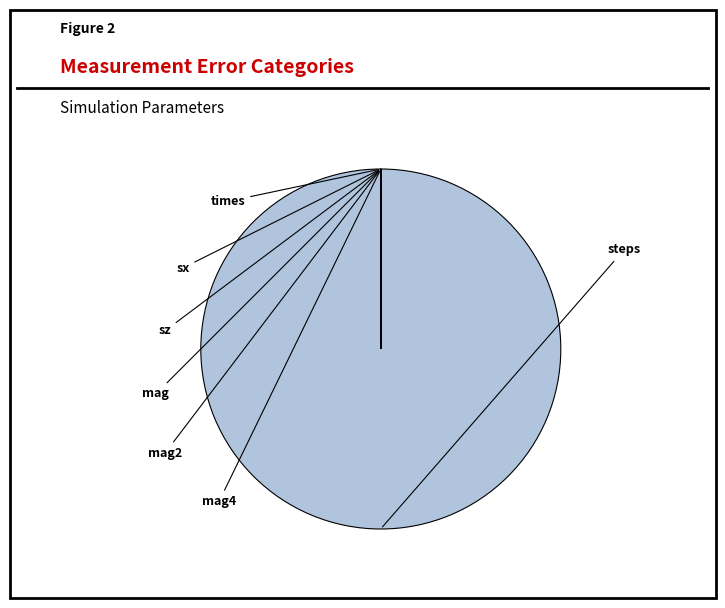

What is the majority slice?

steps